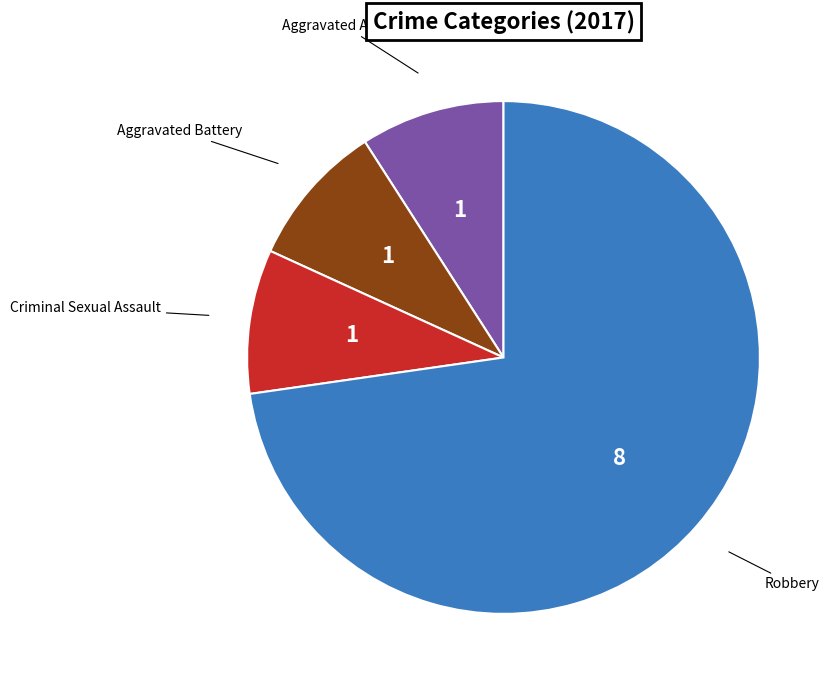

Which slice is the largest?

Robbery